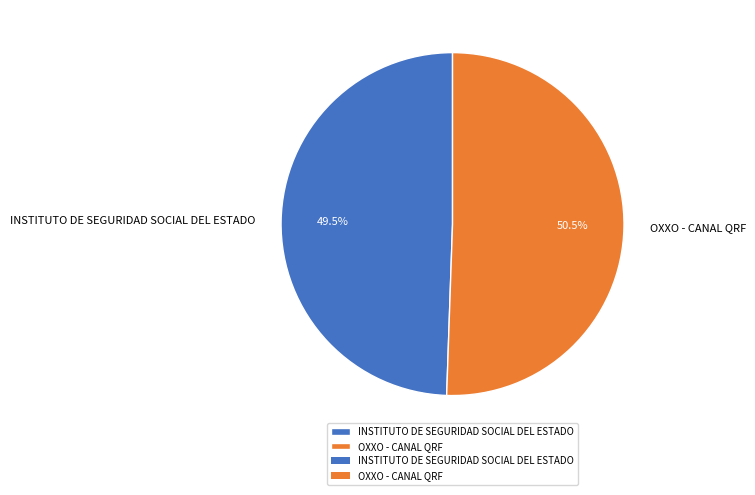

Which category accounts for the majority?

OXXO - CANAL QRF